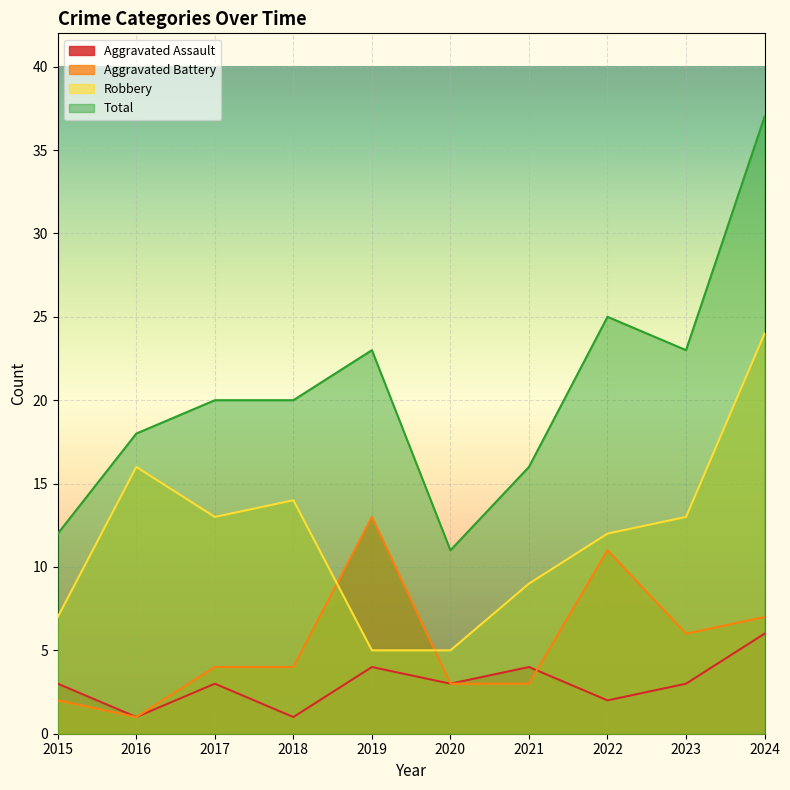

Which series has the widest spread of values?

Total